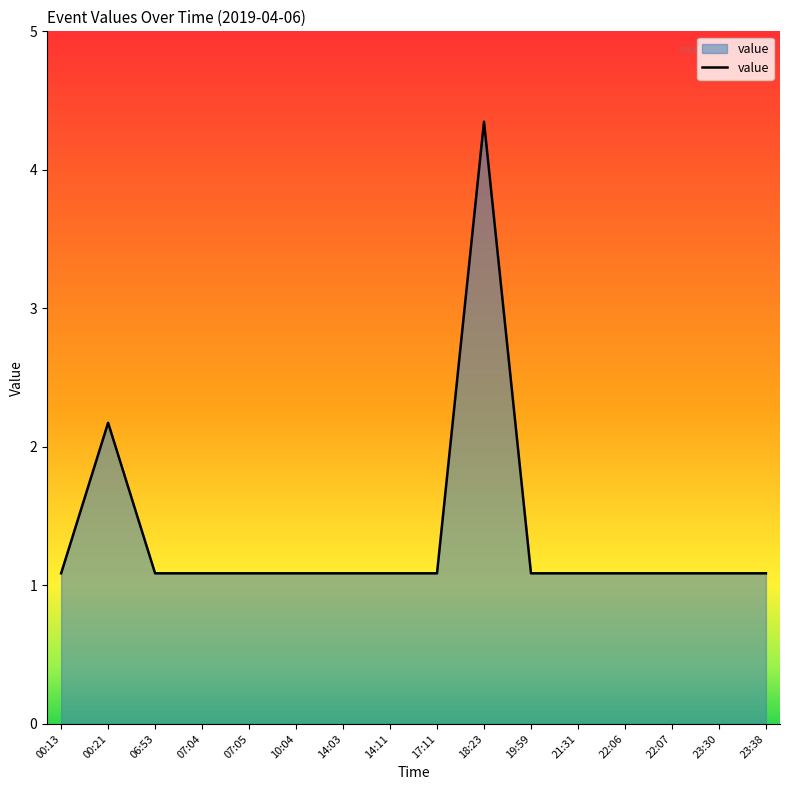

Does the chart have visible grid lines?

No